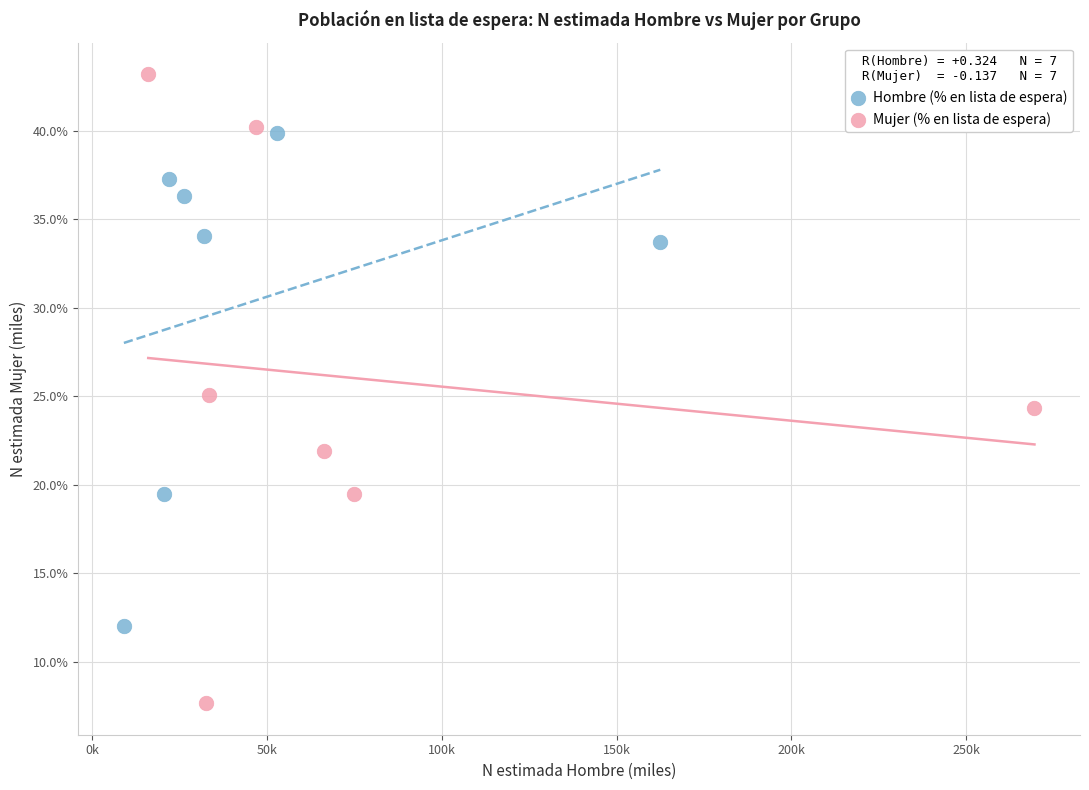

Which series reaches the minimum Y coordinate?

Mujer (% en lista de espera)